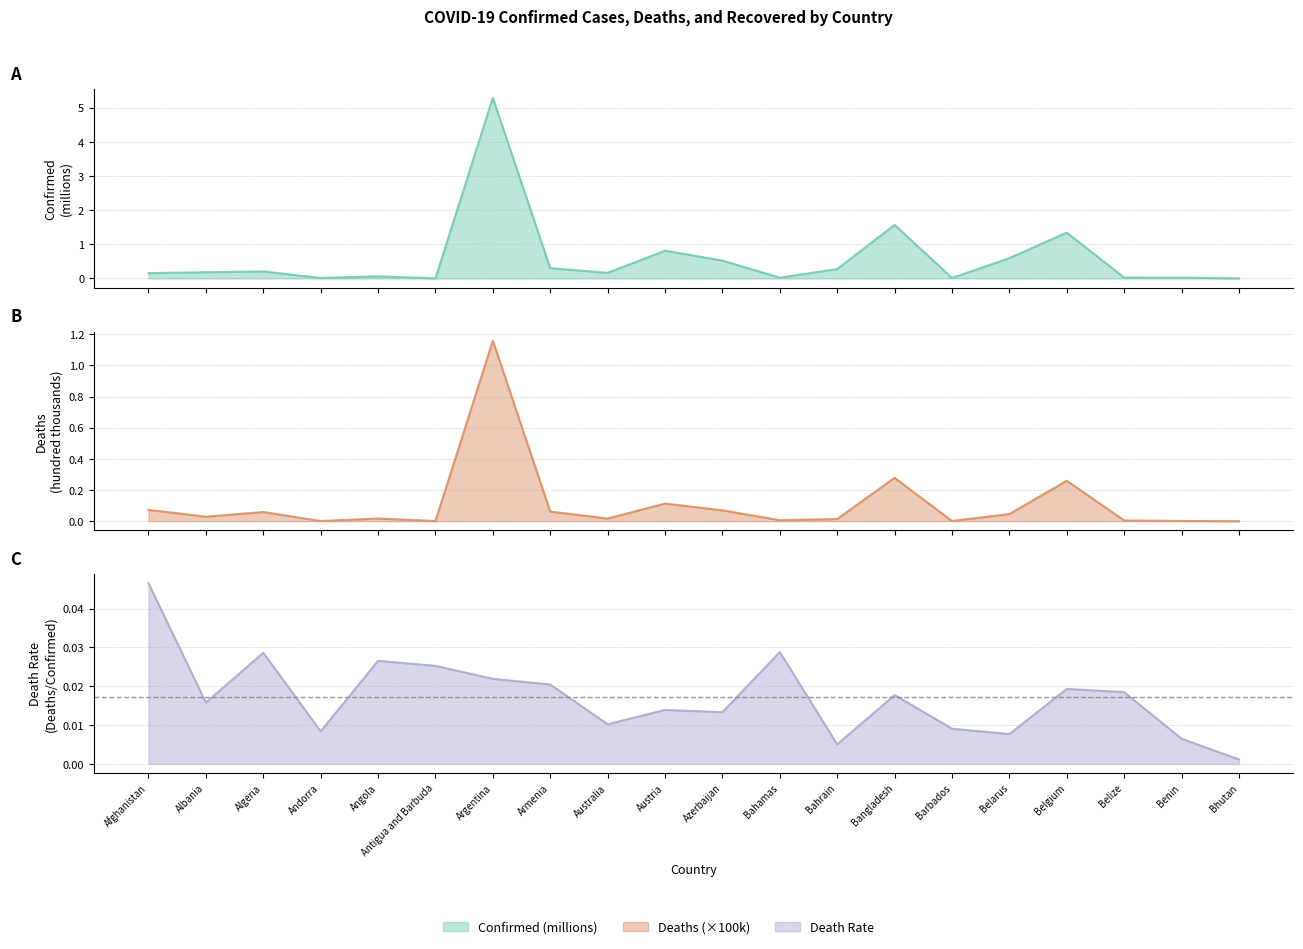

The value of Confirmed at Afghanistan is 0.1. True or false?

False